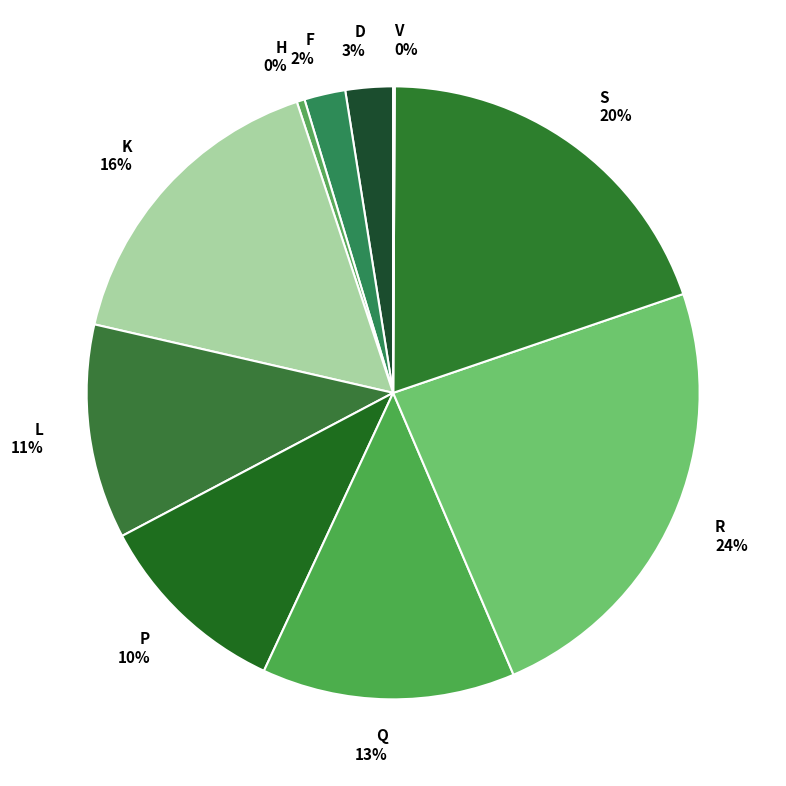

What is the ratio of the value at P to the value at L?

0.9